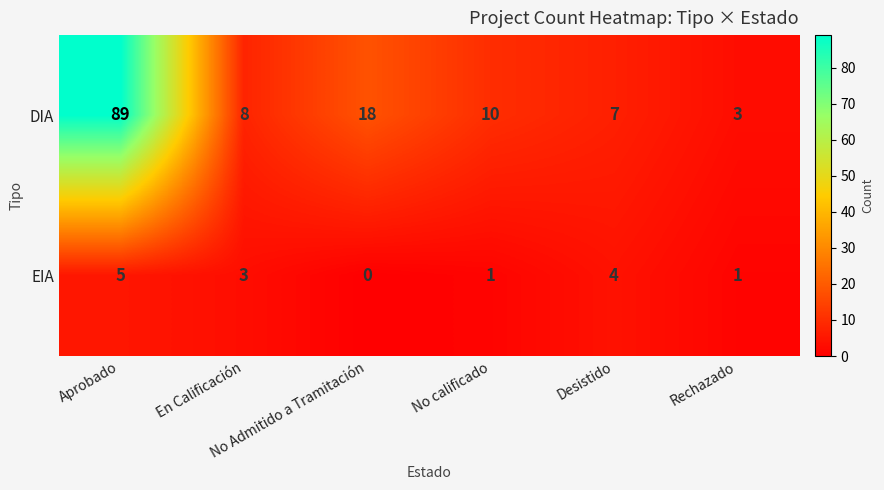

Rank the series by their maximum value, from lowest to highest.

EIA, DIA